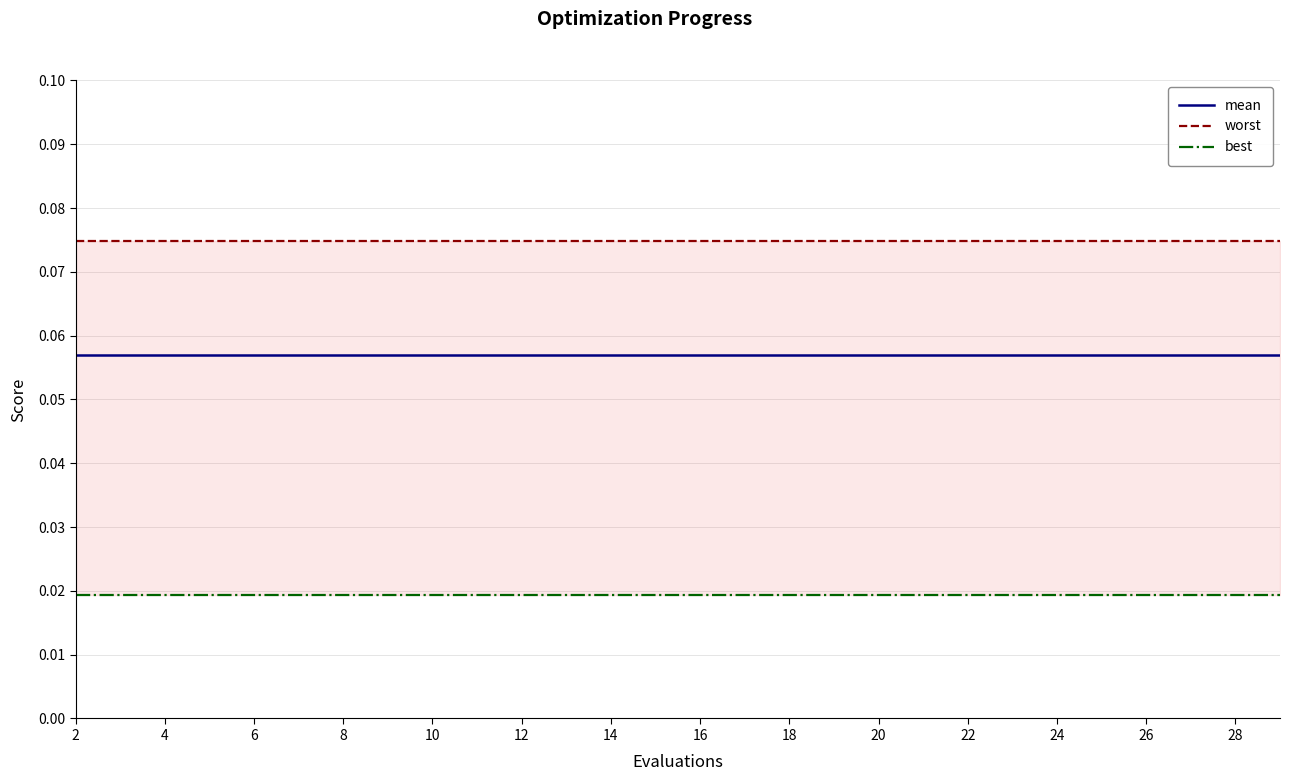

What is the spread (max minus min) of values at 4?

0.1